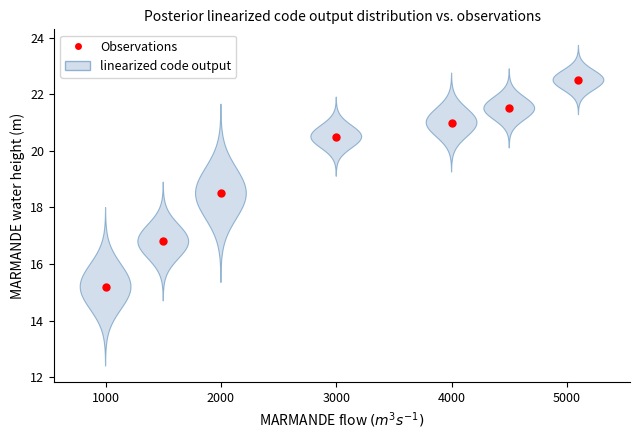

What is the range of X values (max minus min)?

4100.0